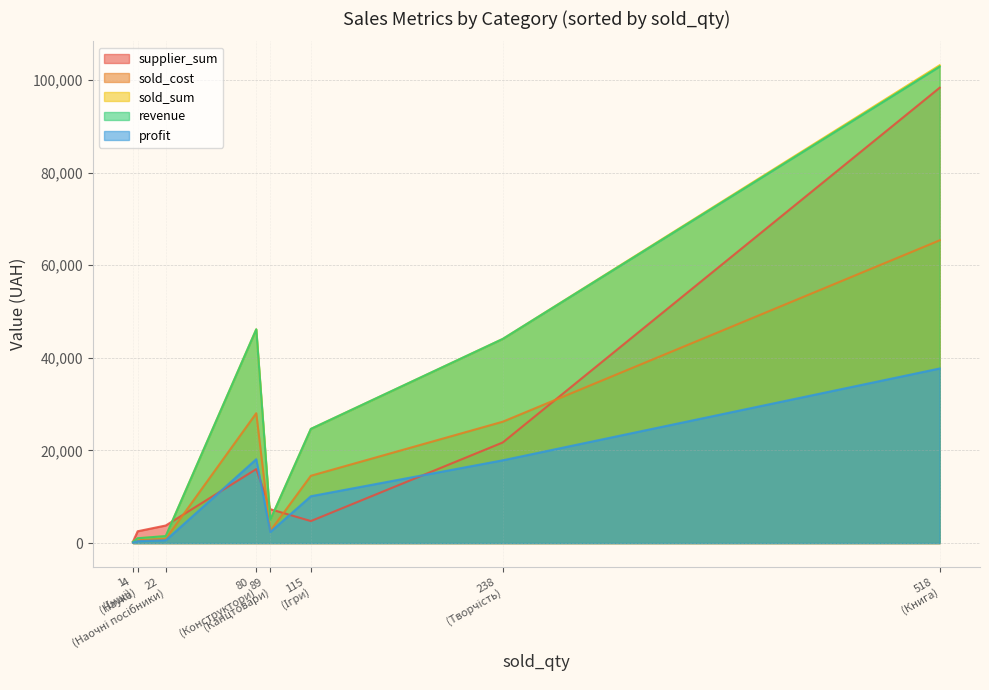

Which series has the largest range (max minus min)?

sold_sum